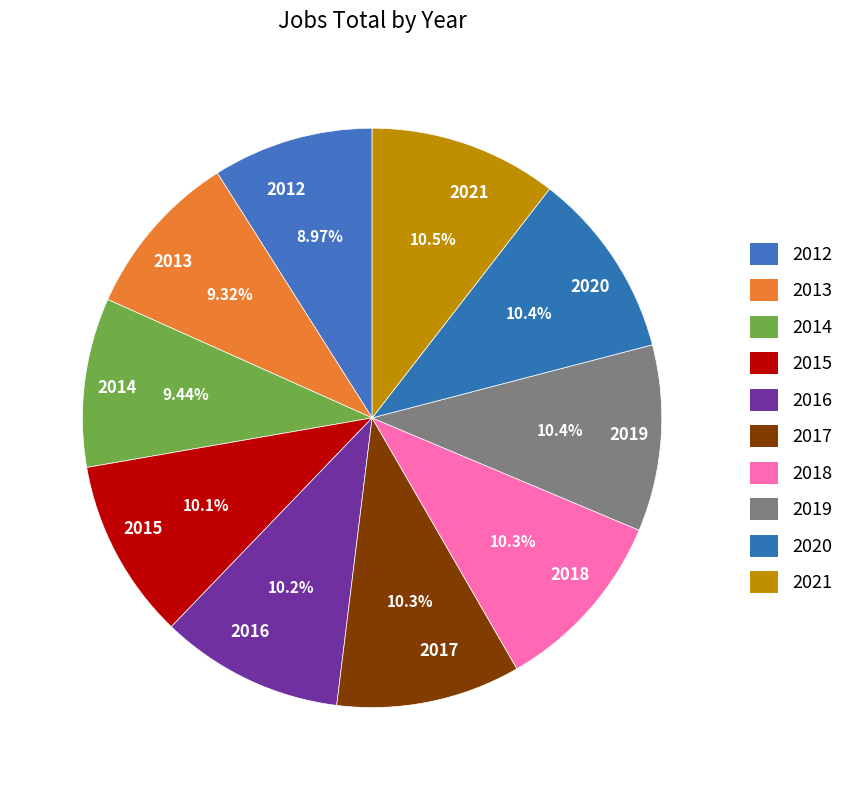

Does any single category account for the majority?

No